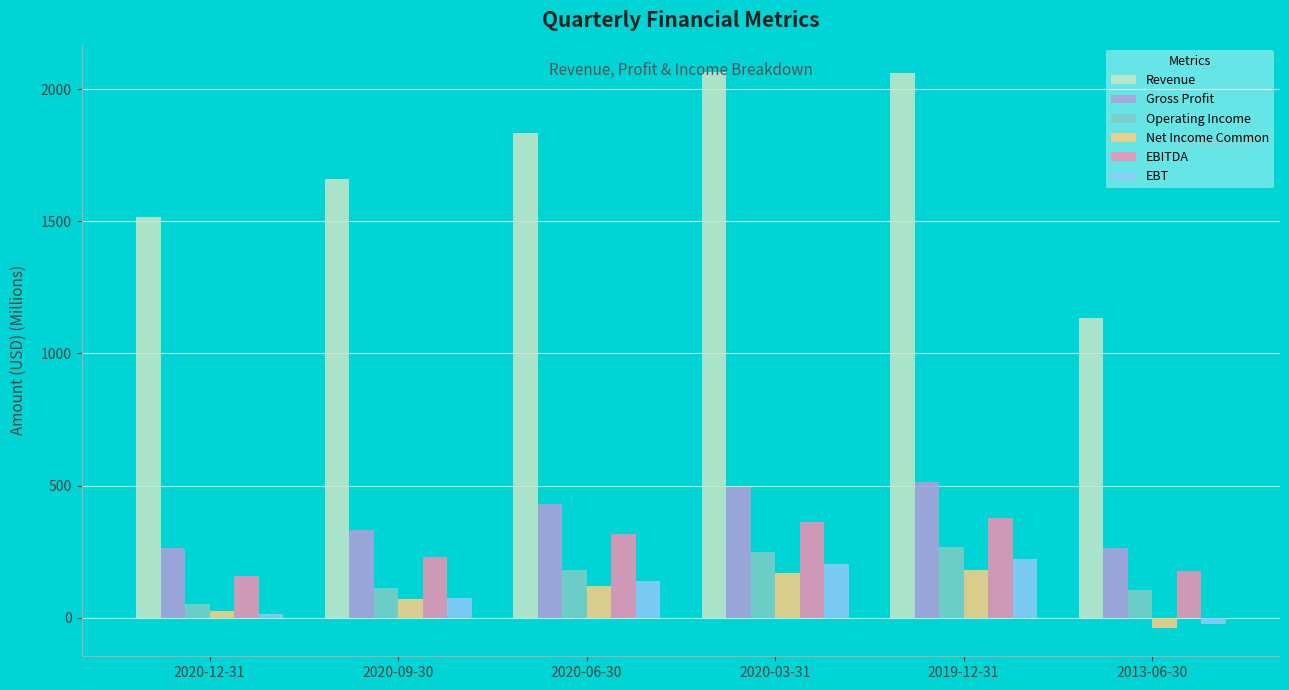

Which series has the widest spread of values?

Revenue